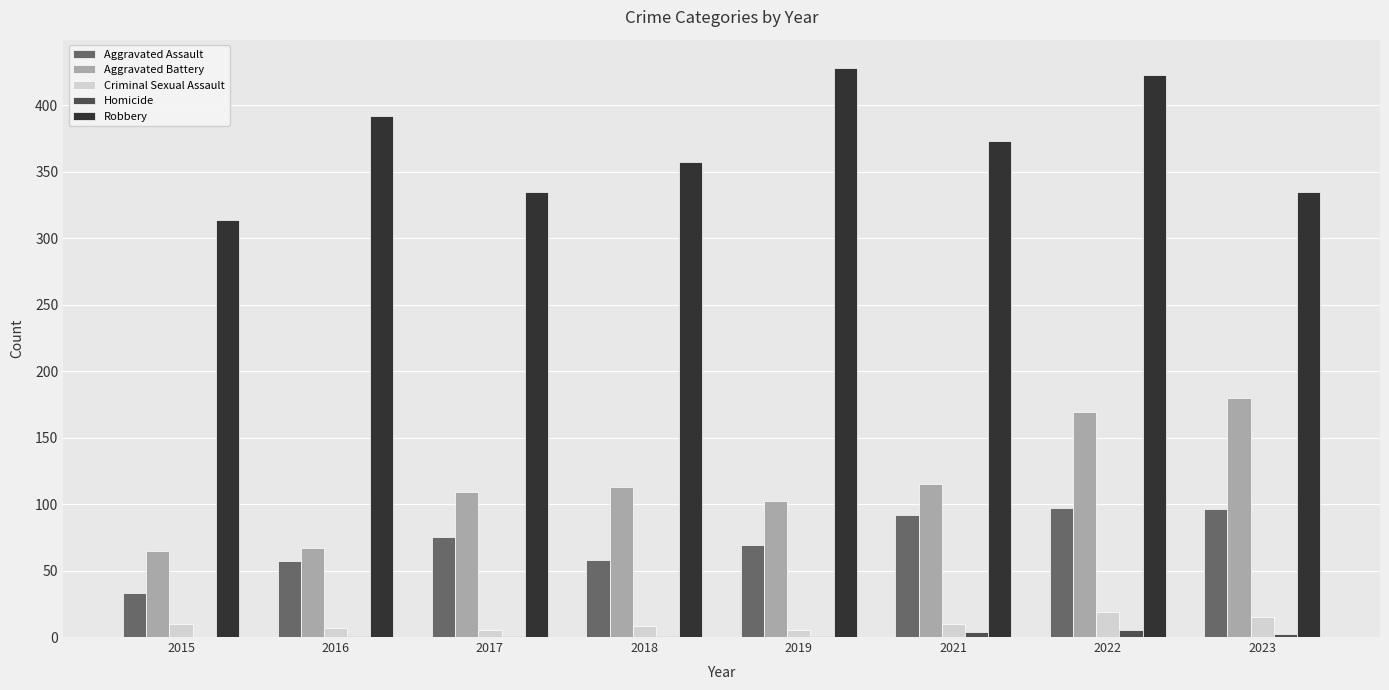

What is the sum of all Robbery values?

2957